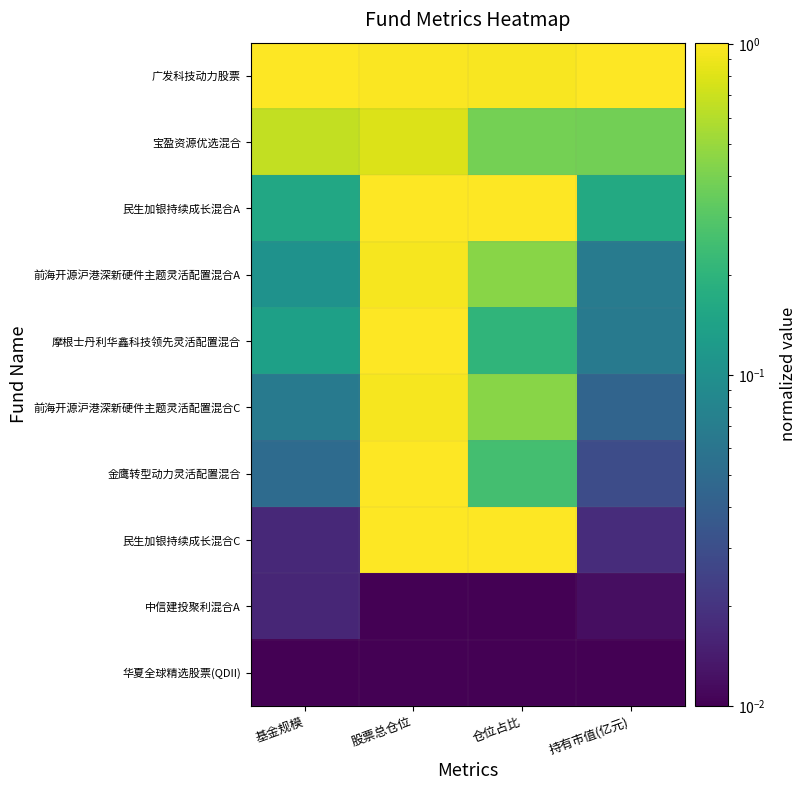

What is the total value across all series at 仓位占比?

4.7